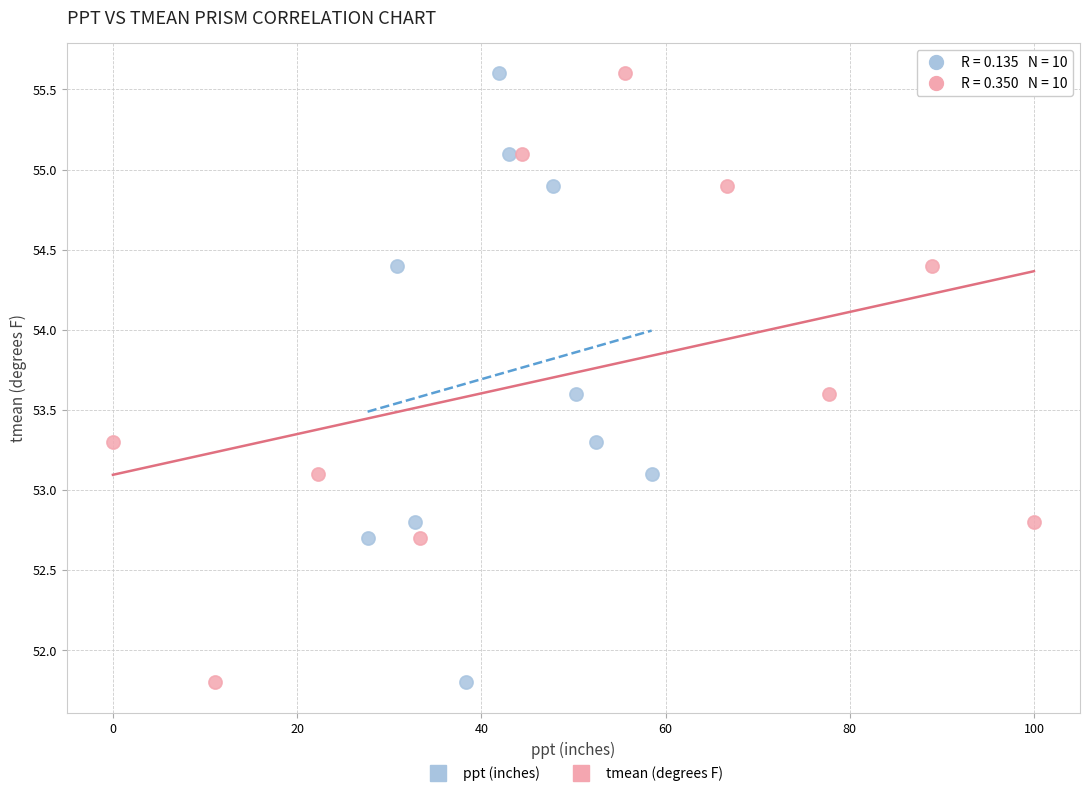

What are all the series names shown in the legend?

ppt (inches), tmean (degrees F)